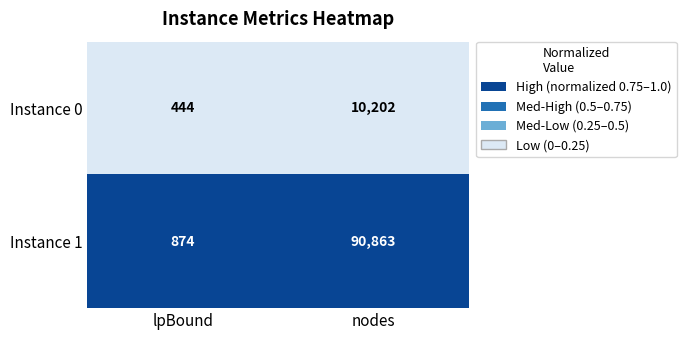

Which series changed the most between lpBound and nodes?

Instance 1